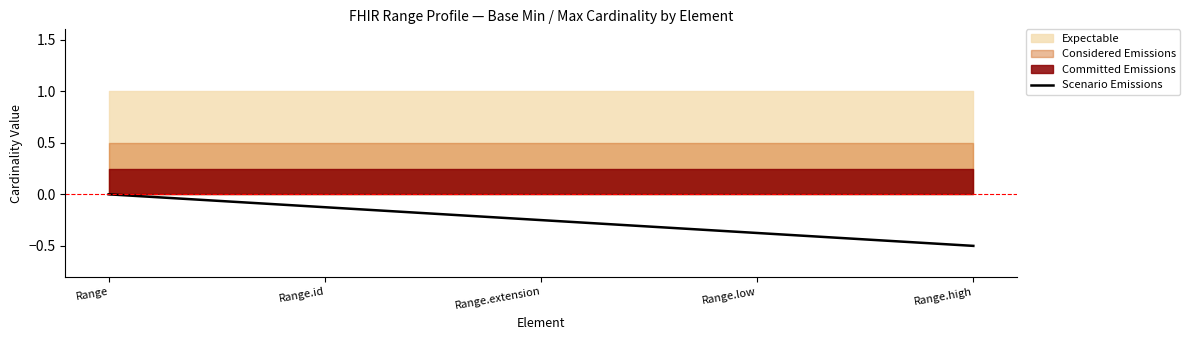

How many values are between 0 and 1?

1